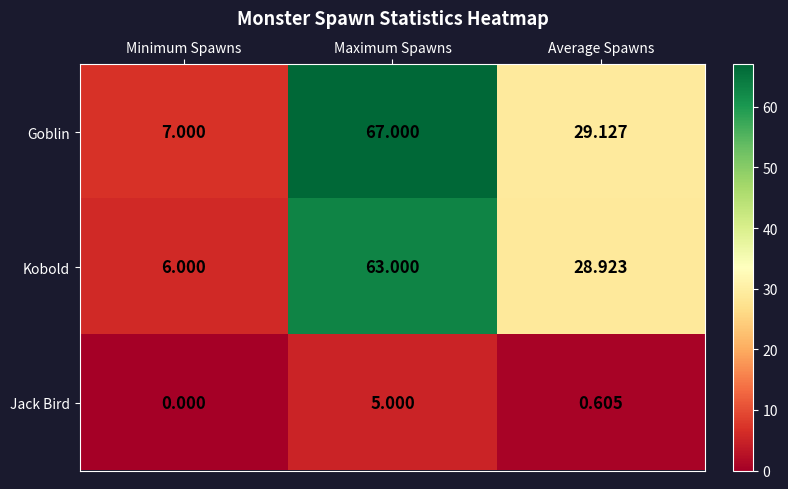

Which label corresponds to the smallest value in the chart?

Minimum Spawns